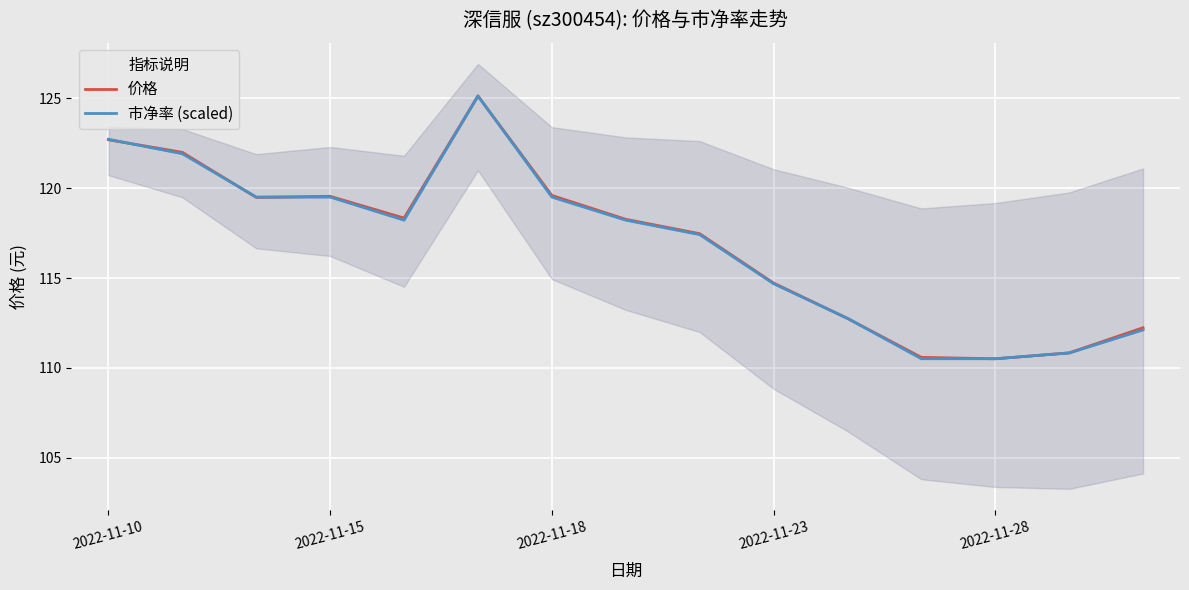

How many values in the 价格 series are below 118?

7